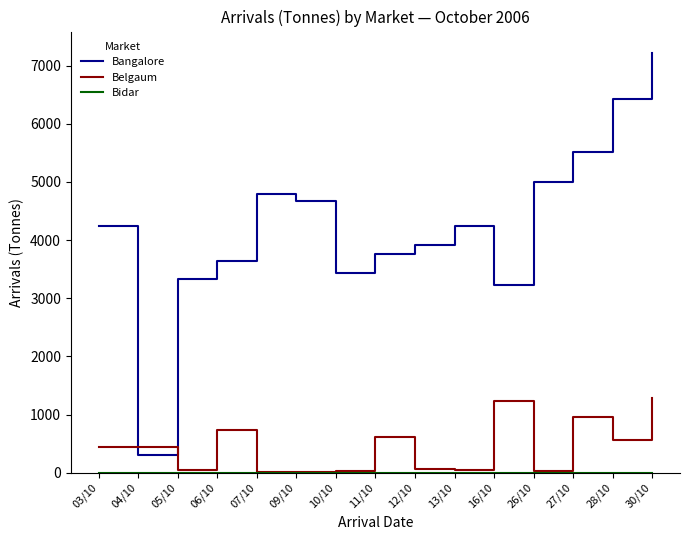

True or false: Belgaum has a value of 727 at 06/10.

True